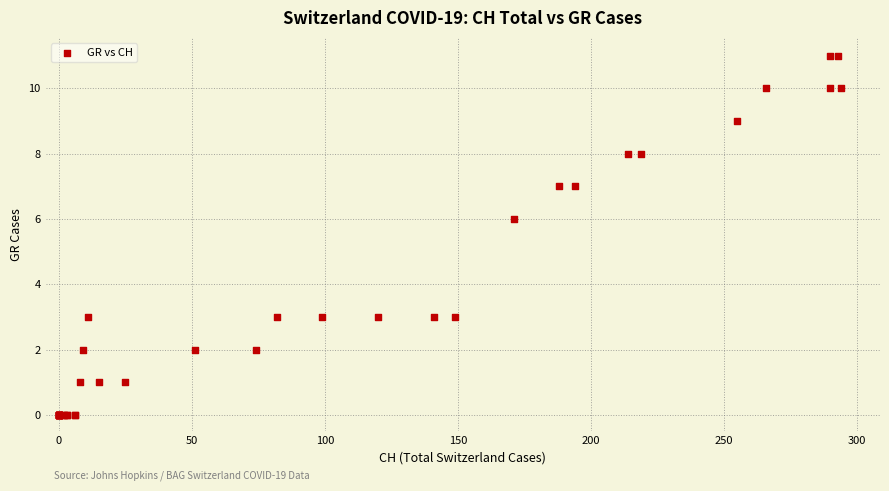

What Y value in the scatter plot is closest to 5?

6